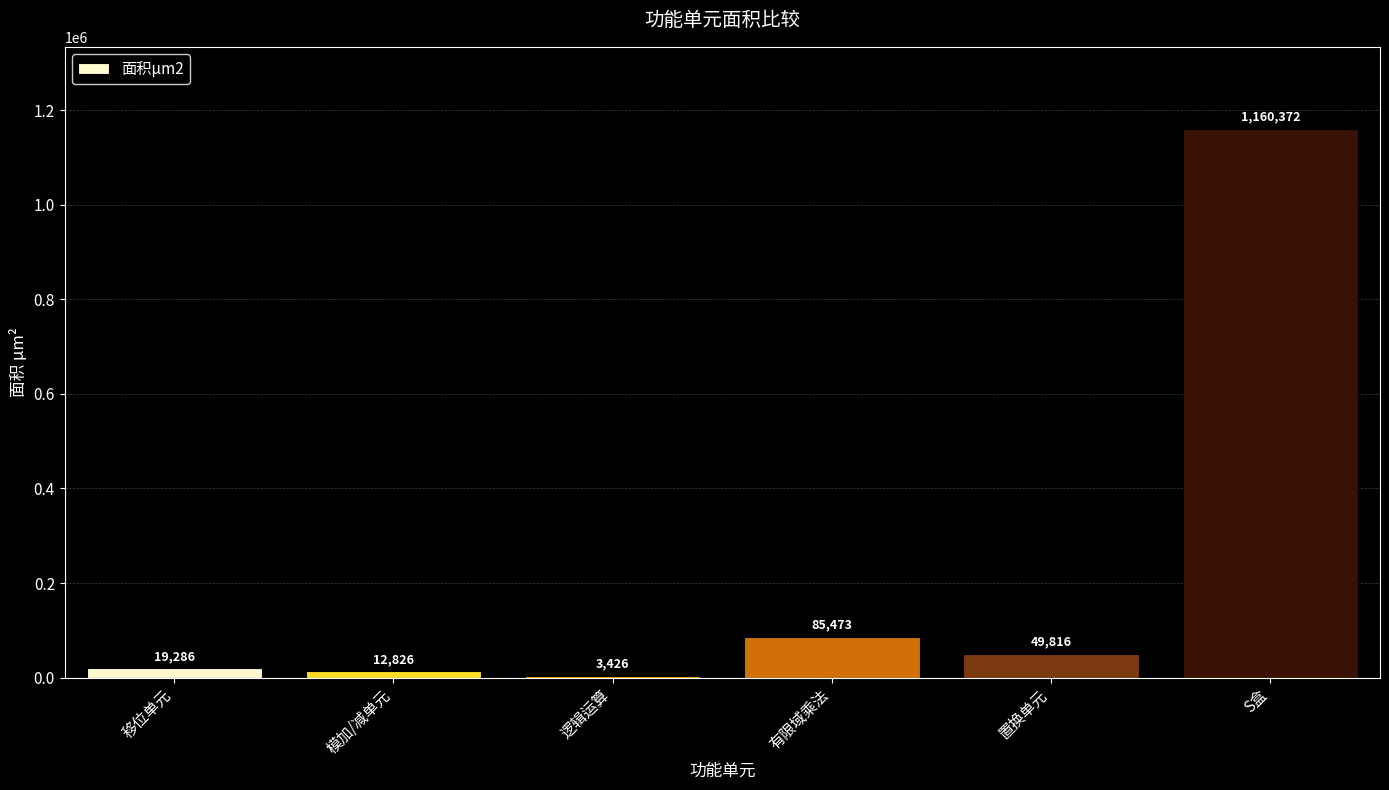

Reading left to right, what are all the values shown in this chart?

移位单元=19286	模加/减单元=12826	逻辑运算=3426	有限域乘法=85473	置换单元=49816	S盒=1160372